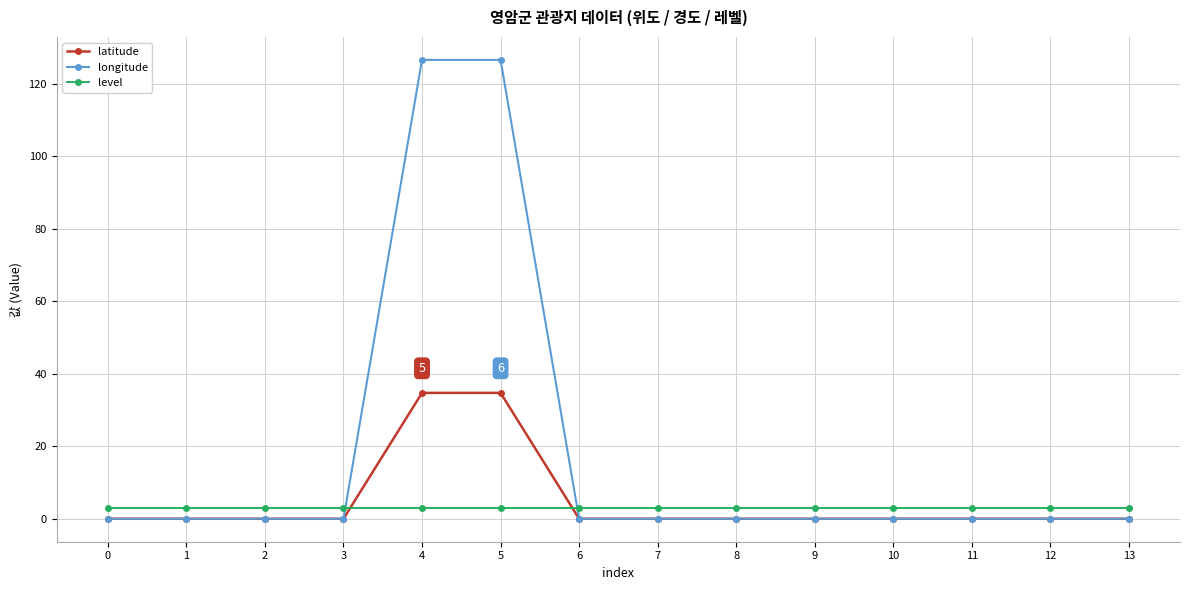

How many times do latitude and level cross each other?

2